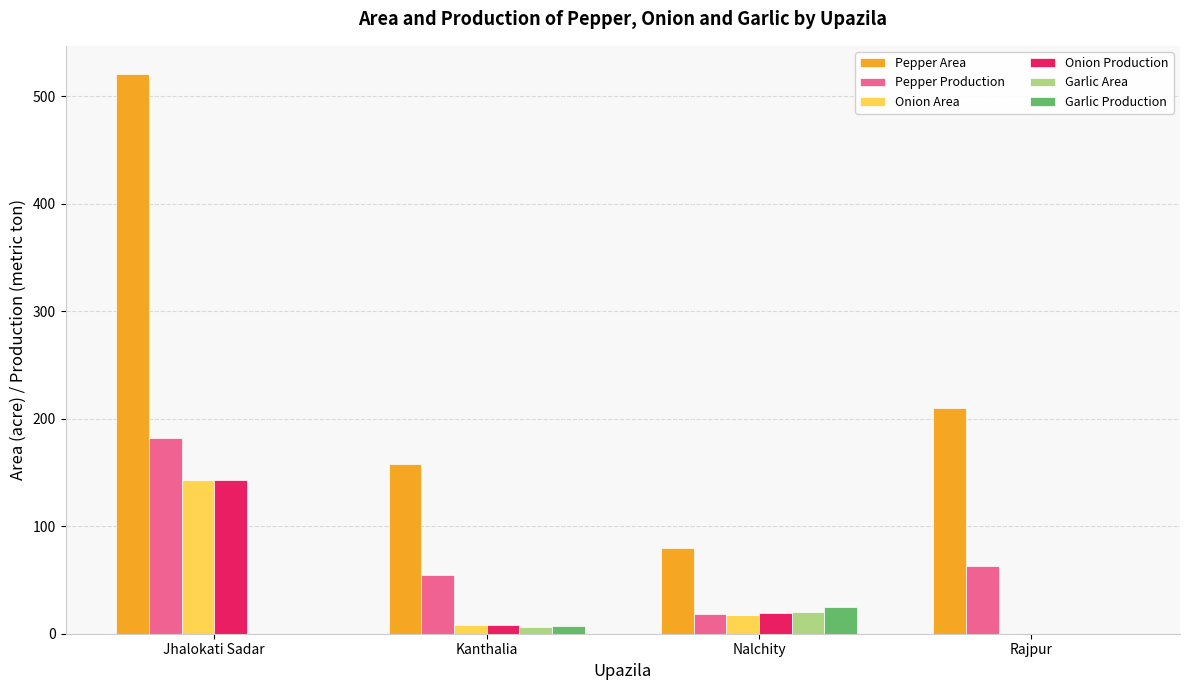

Which series has the largest total across all categories?

Pepper Area